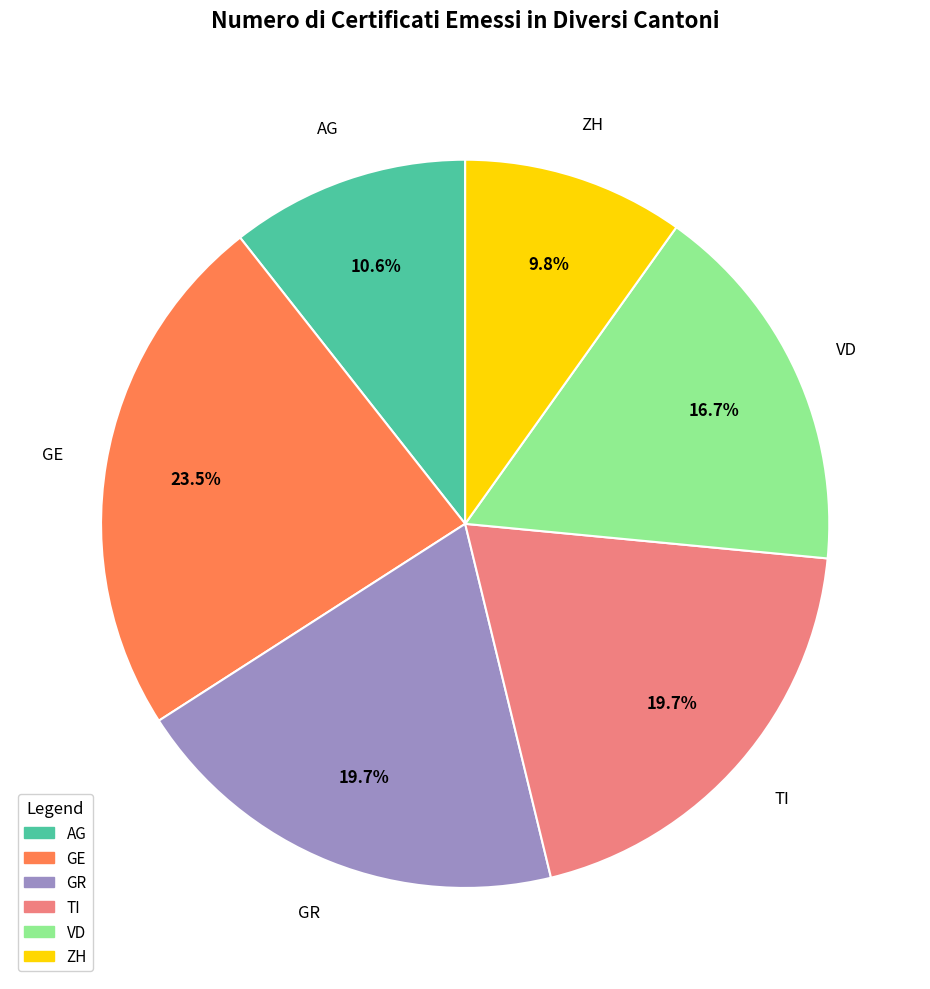

Does any single category account for the majority?

No